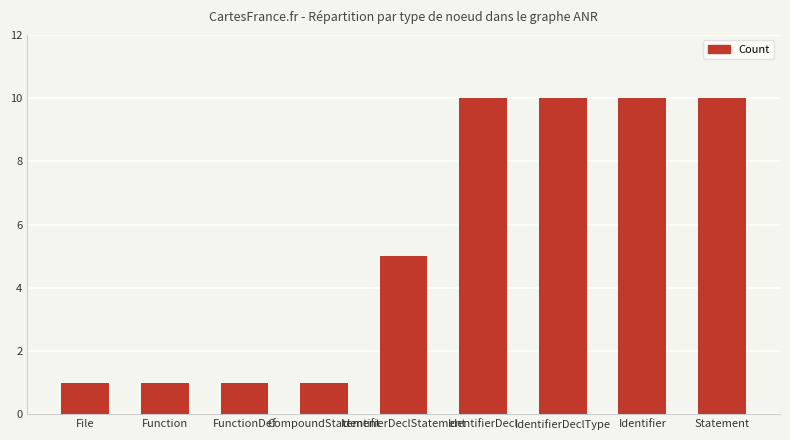

Which has a higher value, IdentifierDecl or Function?

IdentifierDecl